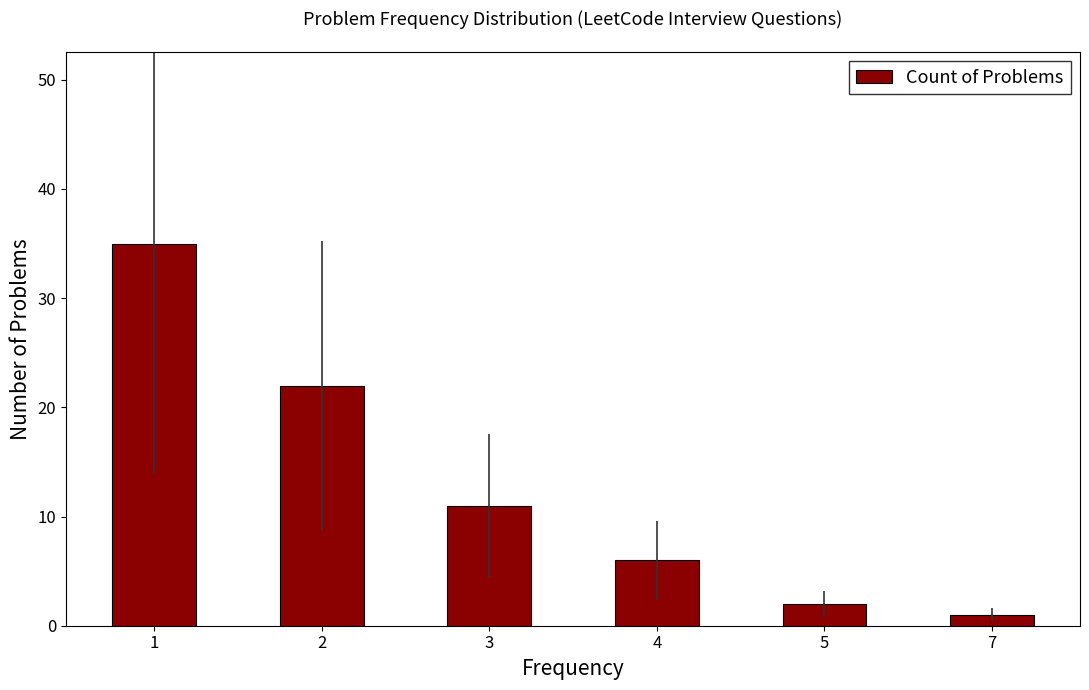

List the labels in order of value, smallest first.

7, 5, 4, 3, 2, 1